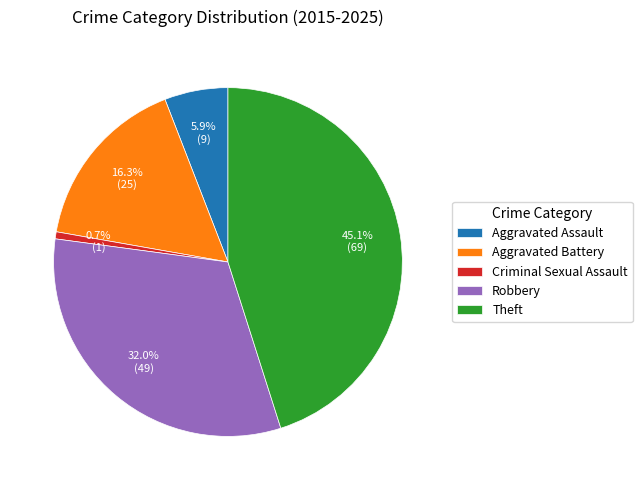

What percentage is the Aggravated Battery slice, to the nearest percent?

16%